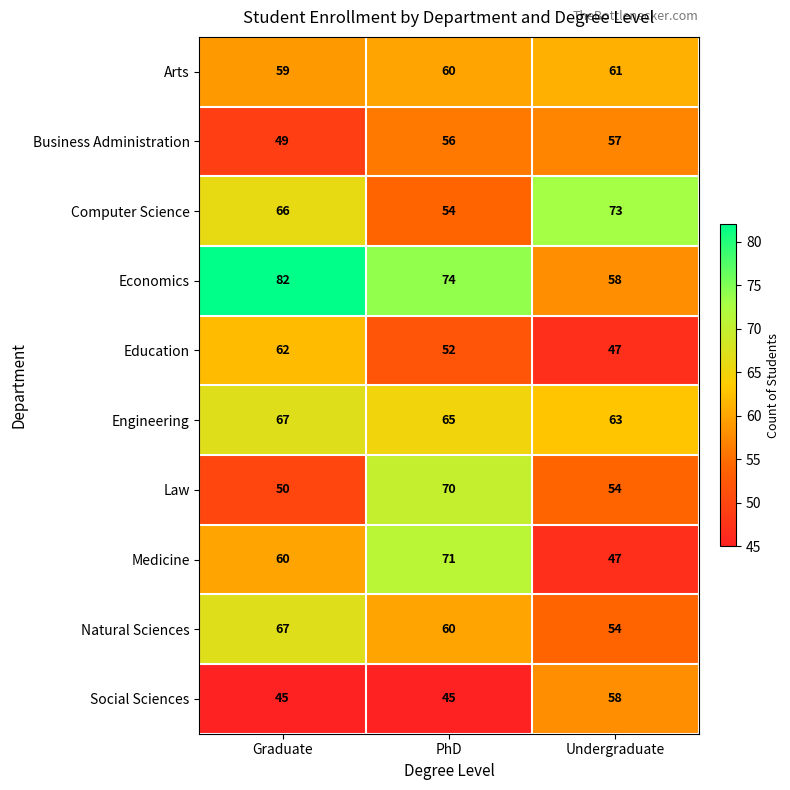

Count the number of data series in this chart.

10